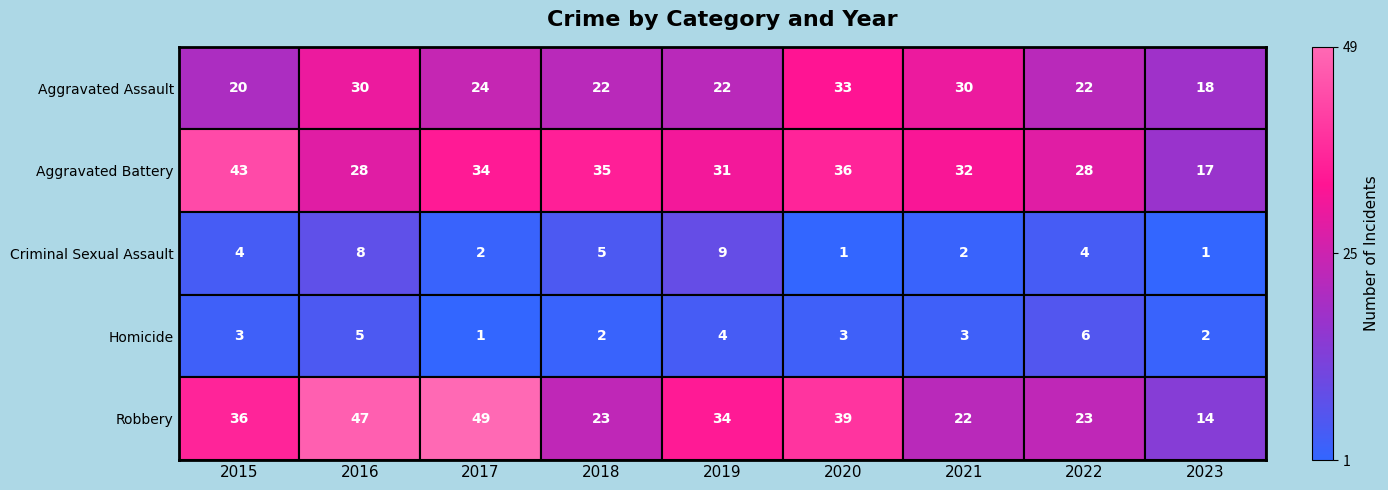

True or false: Aggravated Assault has a value of 24 at 2017.

True